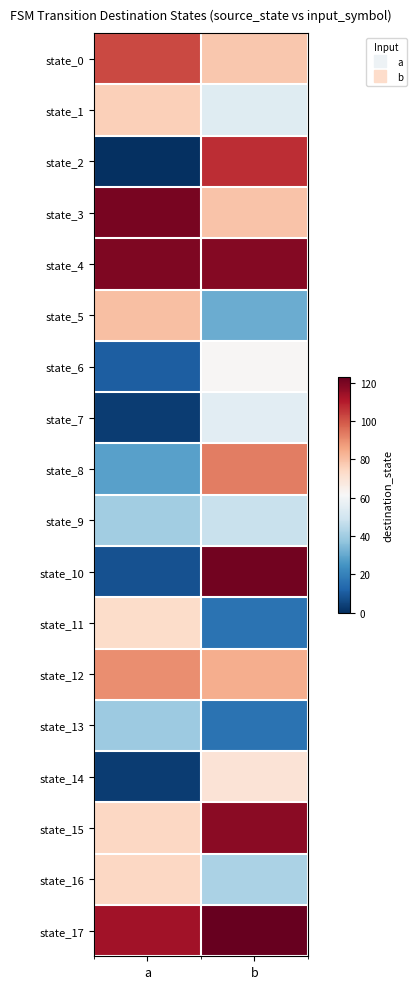

Reading left to right, what are all the values shown in this chart?

state_0: a=102	b=78
state_1: a=76	b=54
state_2: a=0	b=107
state_3: a=120	b=79
state_4: a=119	b=118
state_5: a=80	b=31
state_6: a=11	b=62
state_7: a=3	b=55
state_8: a=28	b=93
state_9: a=40	b=48
state_10: a=8	b=121
state_11: a=73	b=16
state_12: a=90	b=84
state_13: a=39	b=16
state_14: a=3	b=70
state_15: a=74	b=117
state_16: a=74	b=42
state_17: a=113	b=123